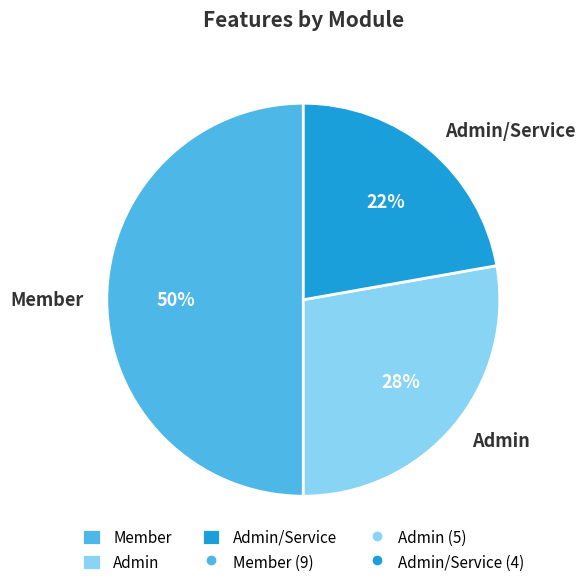

Approximately how many times larger is the value at Member compared to Admin?

1.8